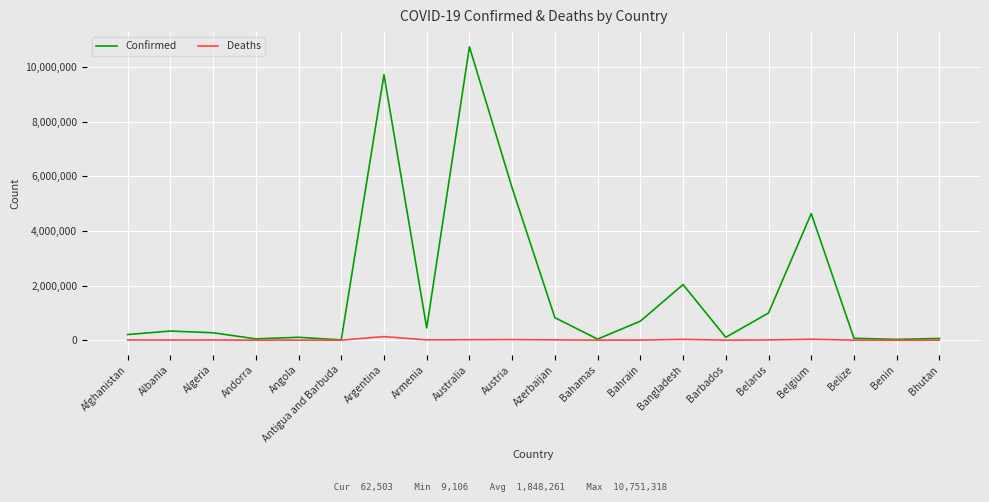

At which label is Confirmed closest to 5380212?

Austria